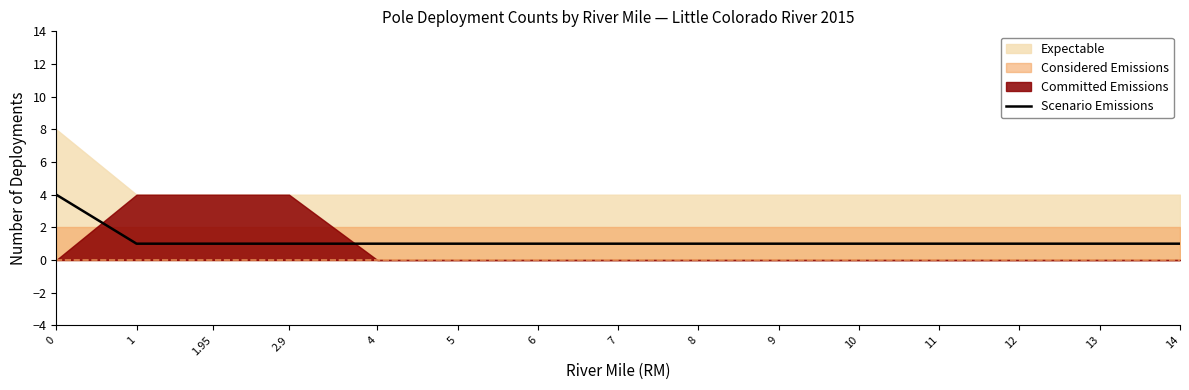

Rank the categories by value from lowest to highest.

1, 1.95, 2.9, 4, 5, 6, 7, 8, 9, 10, 11, 12, 13, 14, 0